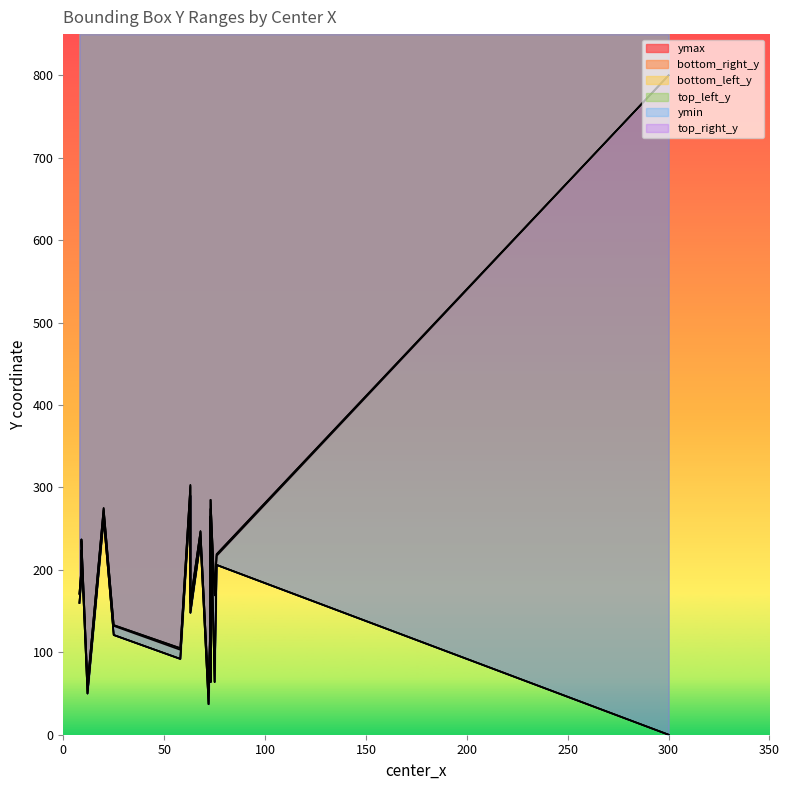

At how many categories does at least one series exceed 42?

20